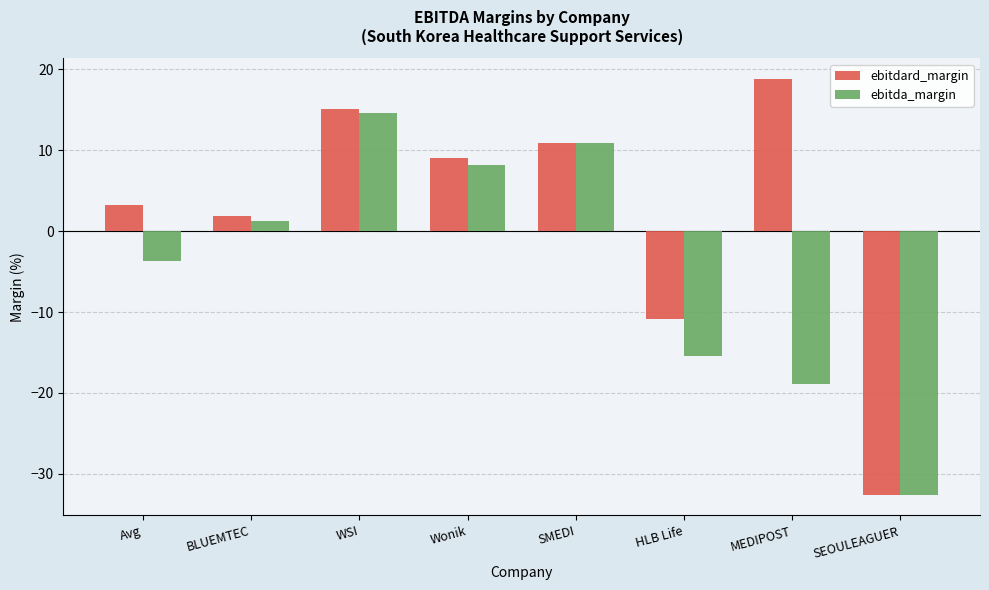

At which label does ebitdard_margin first exceed 9?

WSI